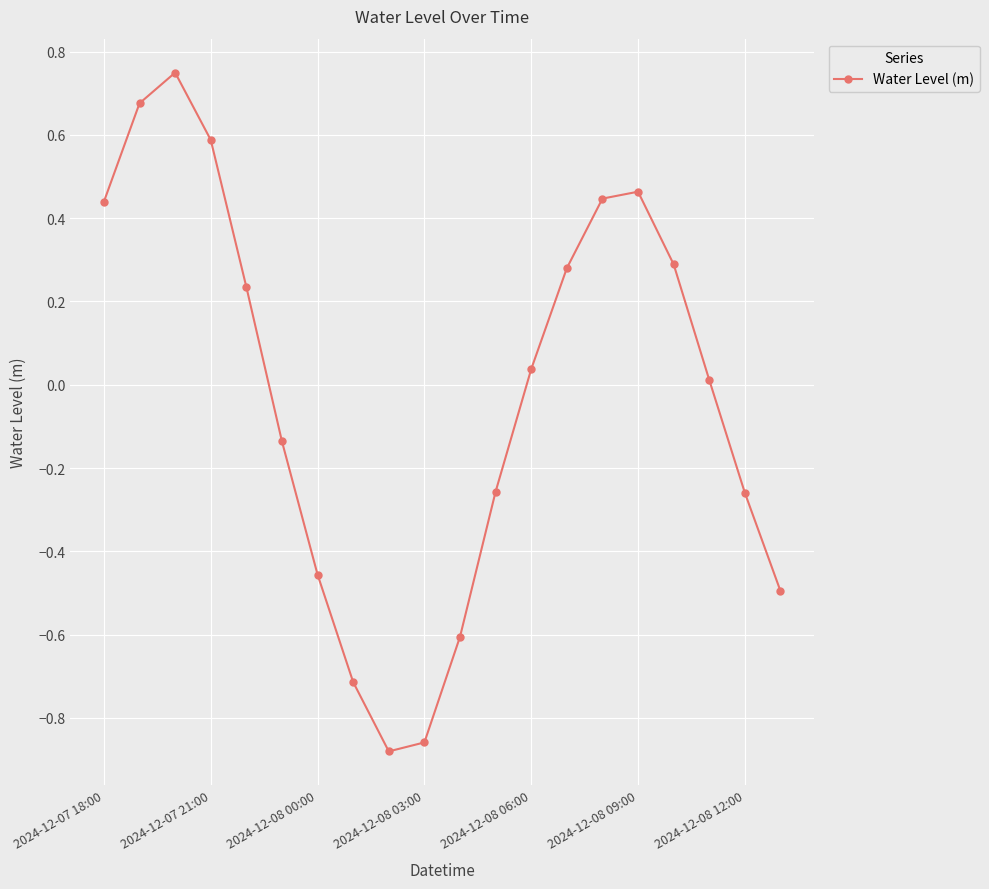

How many points are higher than both their immediate neighbors (excluding endpoints)?

2